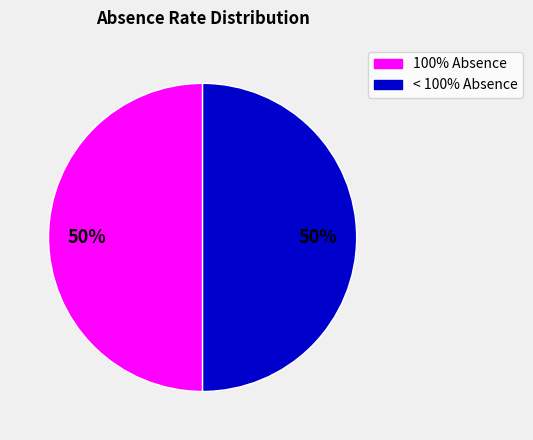

To the nearest percent, what is the average slice percentage?

50%